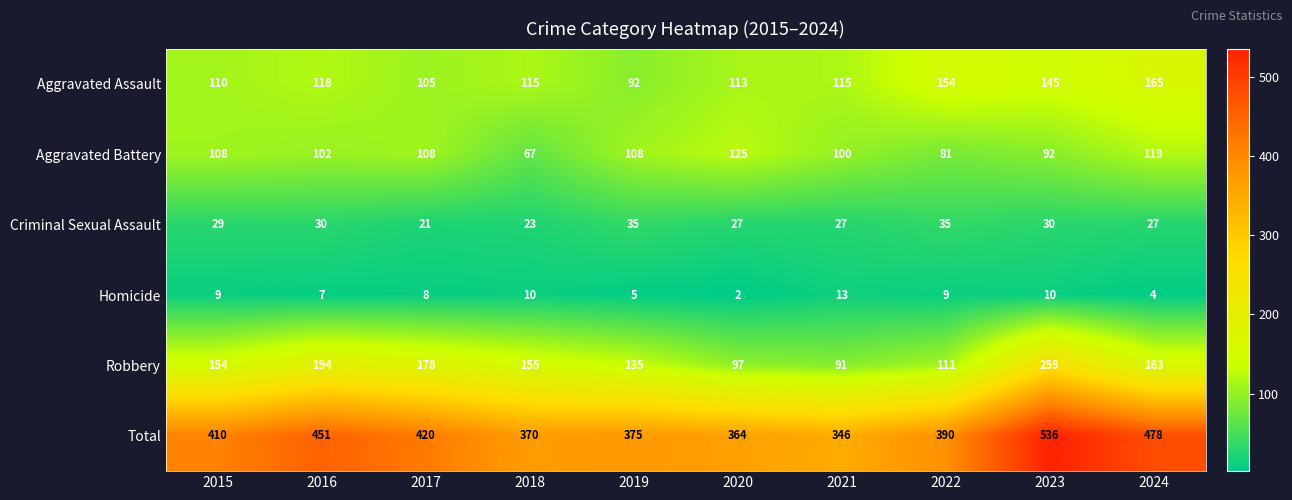

Which series has the largest range (max minus min)?

Total